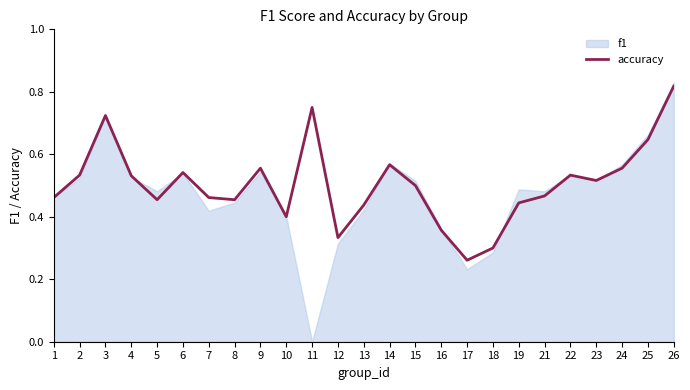

The chart shows a value of 0.8 at 4. True or false?

False